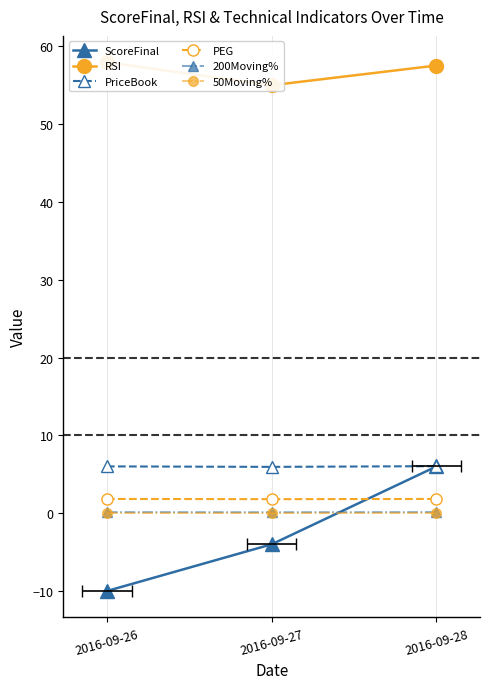

At which label does ScoreFinal reach its peak?

2016-09-28